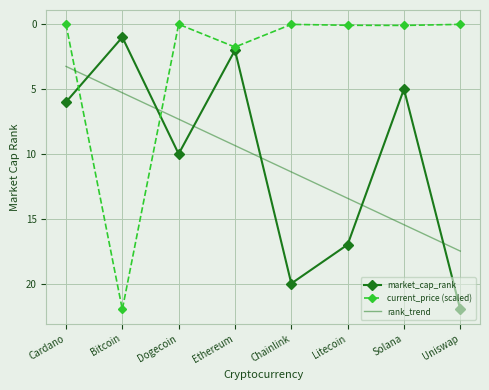

How many categories are shown in the chart?

8